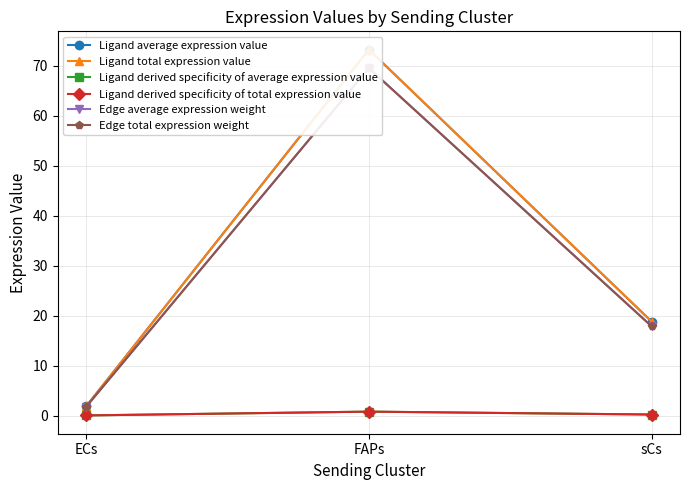

Rank the series by their maximum value, from lowest to highest.

Ligand derived specificity of average expression value, Ligand derived specificity of total expression value, Edge average expression weight, Edge total expression weight, Ligand average expression value, Ligand total expression value